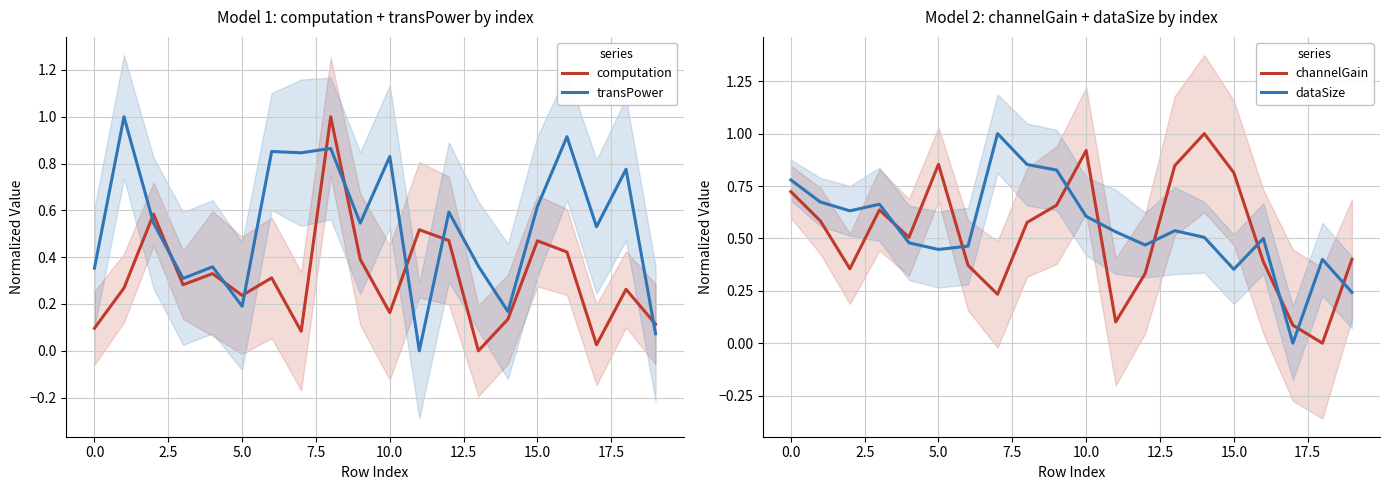

Which series has the largest total across all categories?

dataSize